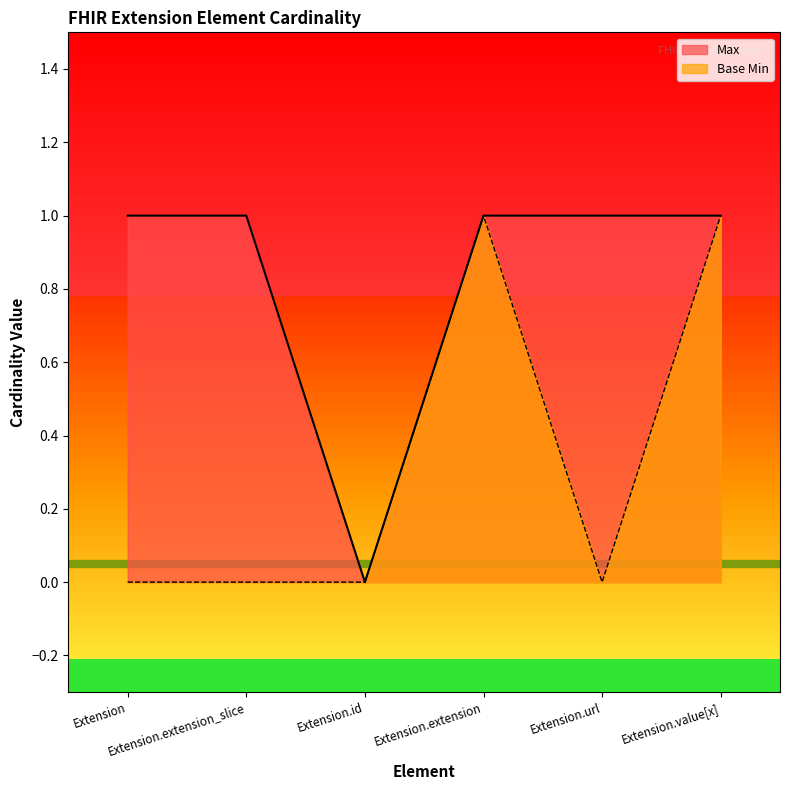

Reading left to right, what are all the values shown in this chart?

Max: Extension=1	Extension.extension_slice=1	Extension.id=0	Extension.extension=1	Extension.url=1	Extension.value[x]=1
Base Min: Extension=0	Extension.extension_slice=0	Extension.id=0	Extension.extension=1	Extension.url=0	Extension.value[x]=1